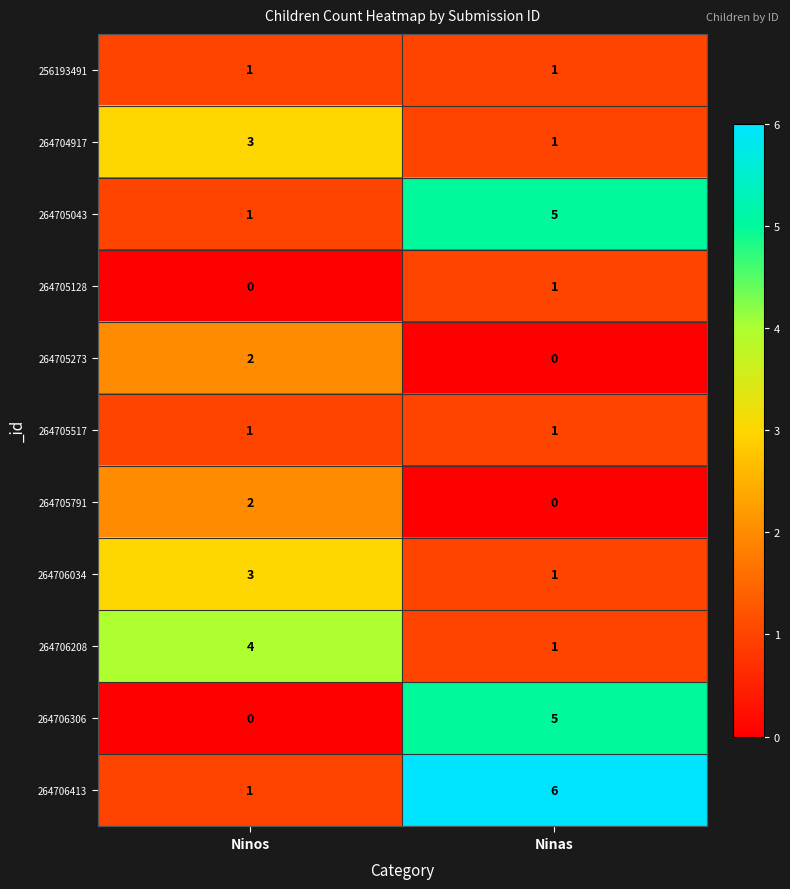

What is the sum of the 264706208 values at Ninos and Ninas?

5